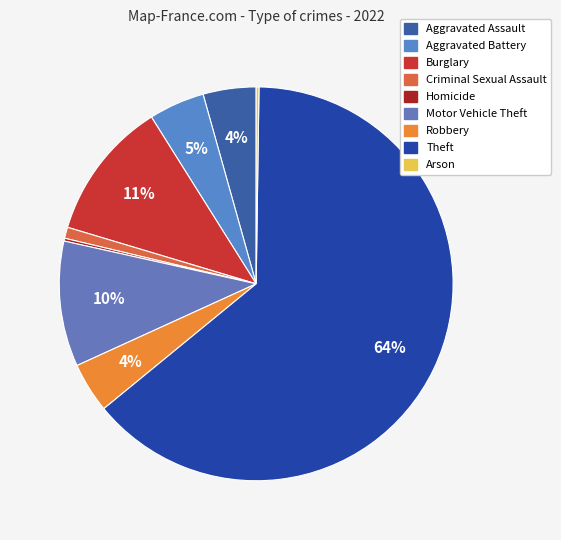

To the nearest percent, what is the difference between the largest and smallest slice percentages?

64%